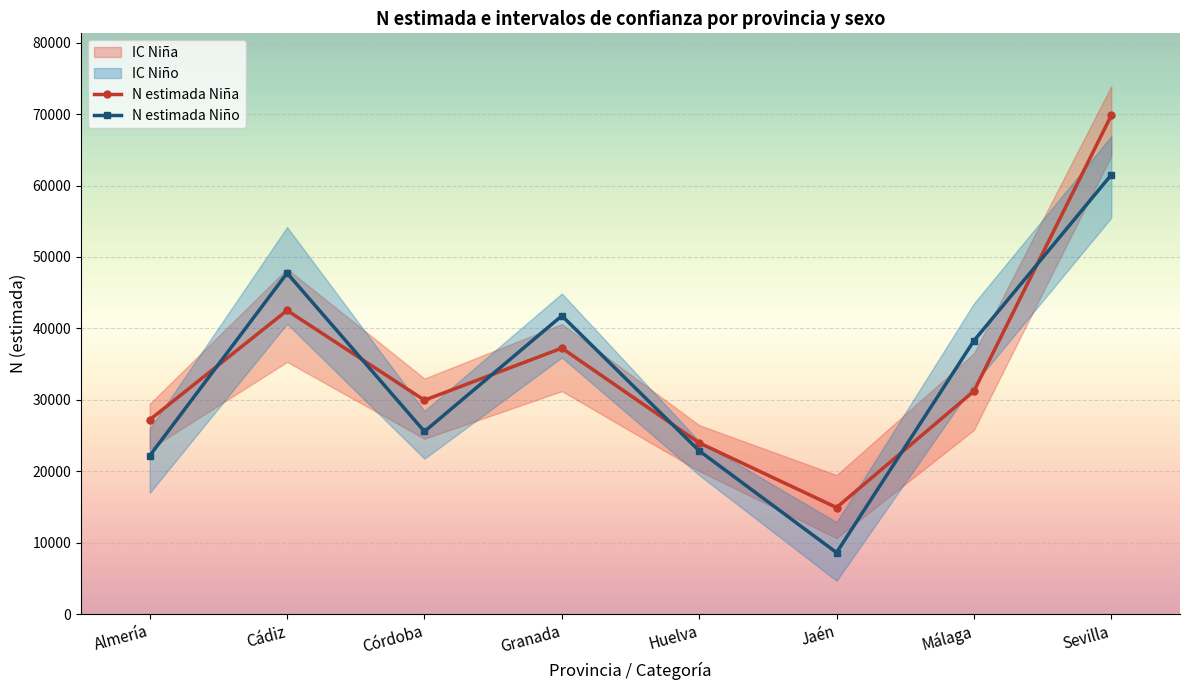

Where do N estimada Niño and N estimada Niña first cross each other?

Almería and Cádiz